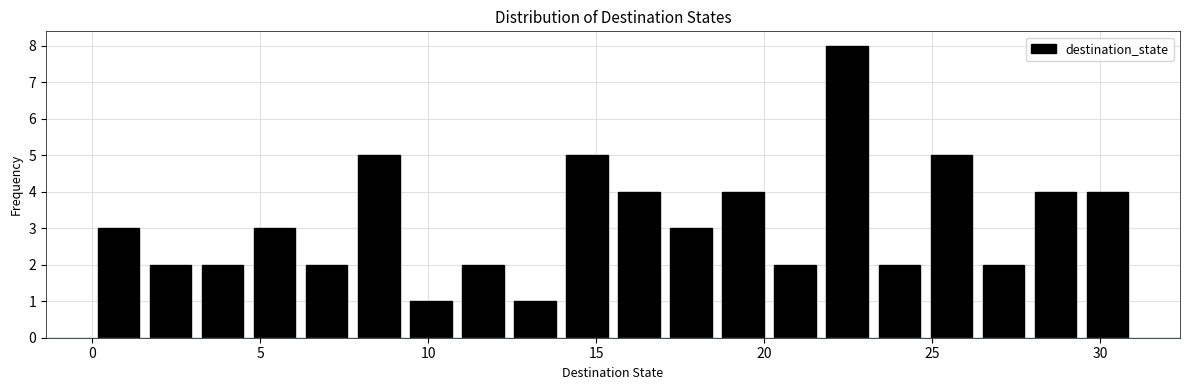

Around what value on the x-axis is the tallest bar? Give the approximate position of its centre, as read against the axis.

22.5